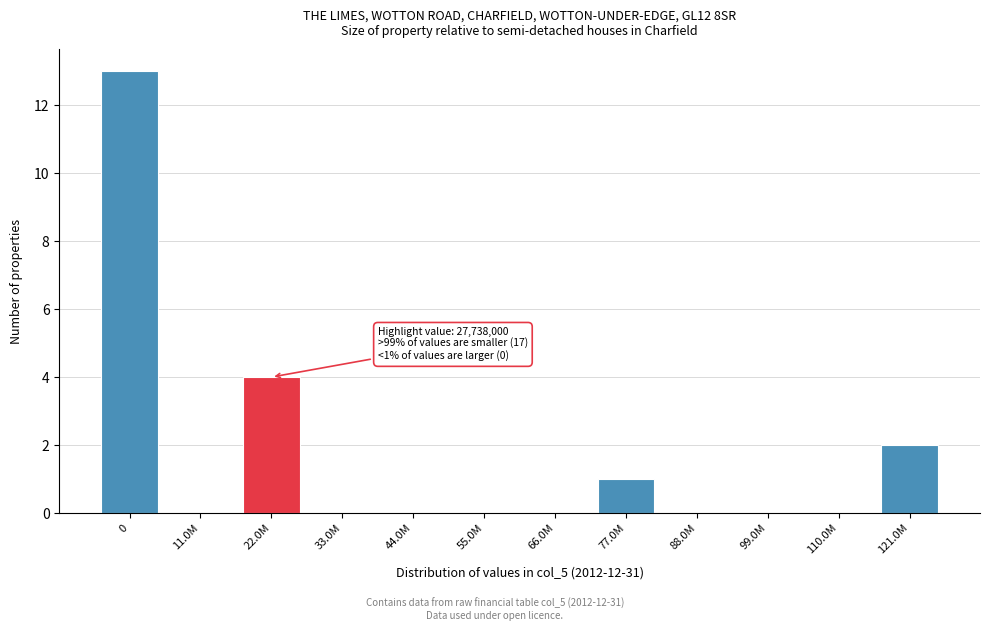

Reading left to right, transcribe all the data shown in this chart.

0=13	11.0M=0	22.0M=4	33.0M=0	44.0M=0	55.0M=0	66.0M=0	77.0M=1	88.0M=0	99.0M=0	110.0M=0	121.0M=2